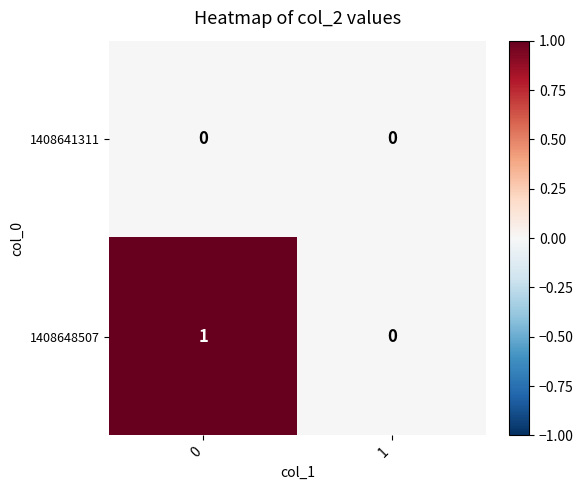

Which series has the largest total across all categories?

1408648507